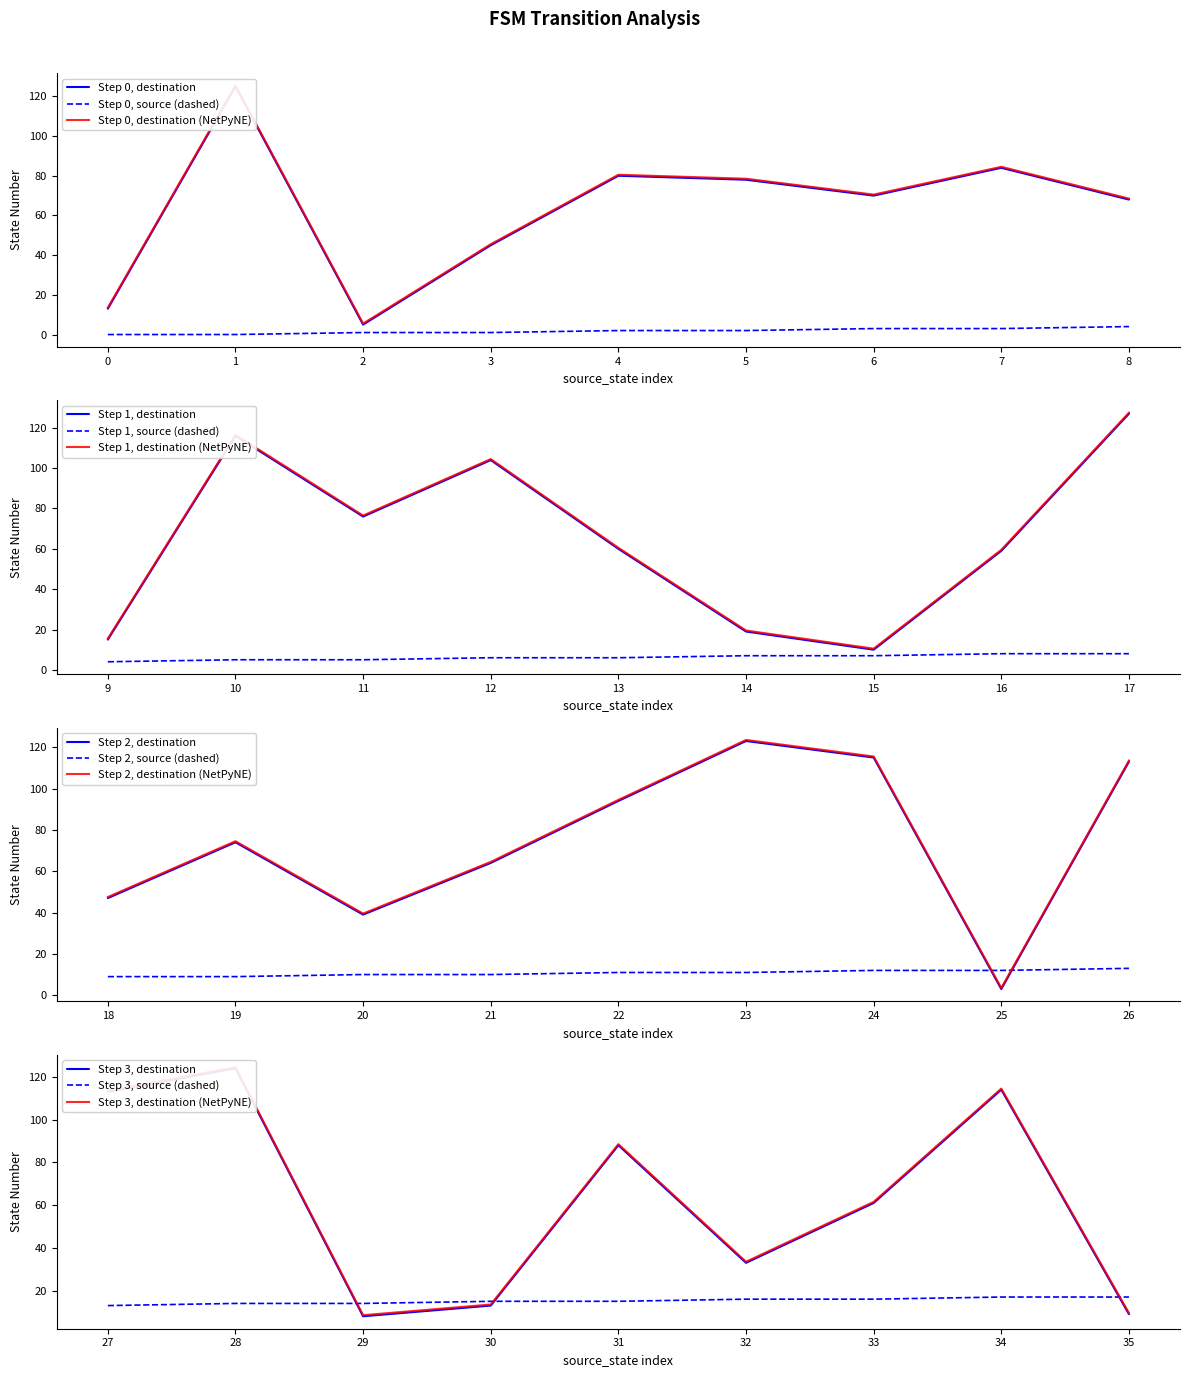

Where does the source_state series first go above 9?

20